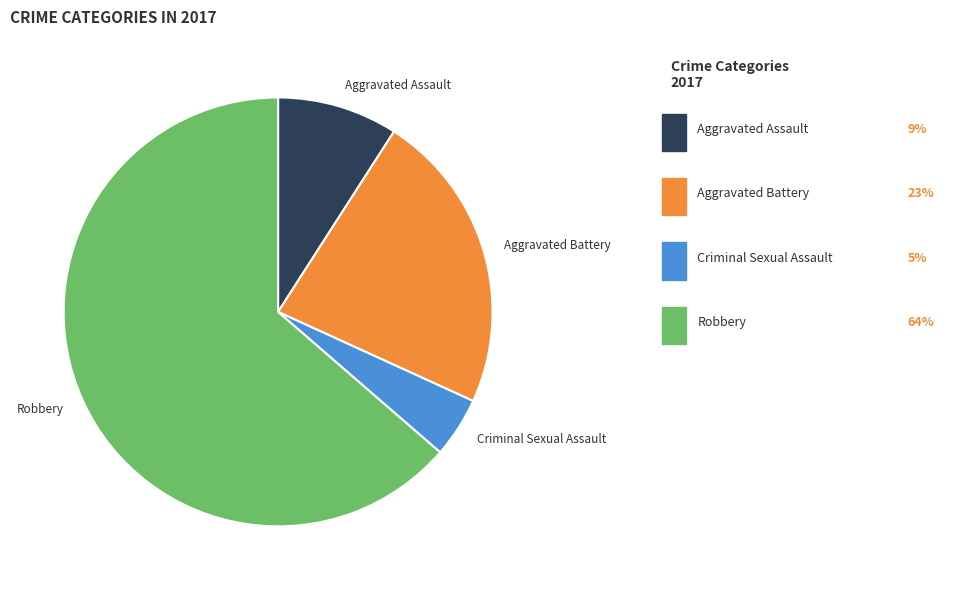

Is there any slice that represents more than half of the pie?

Yes